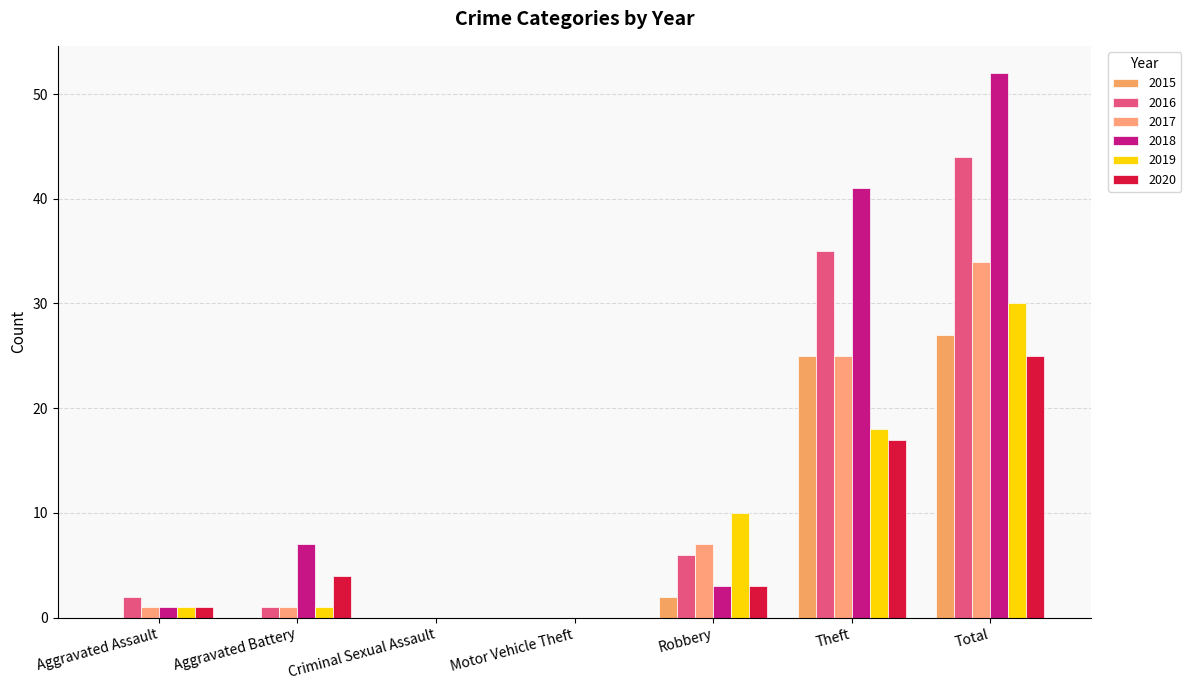

Count the number of categories in the chart.

7